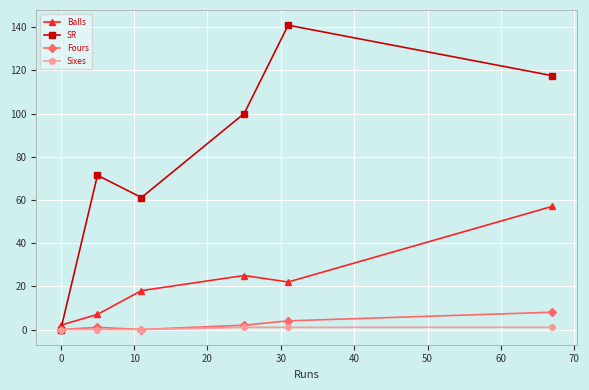

What is the difference between the maximum and minimum values in the Balls series?

55.0